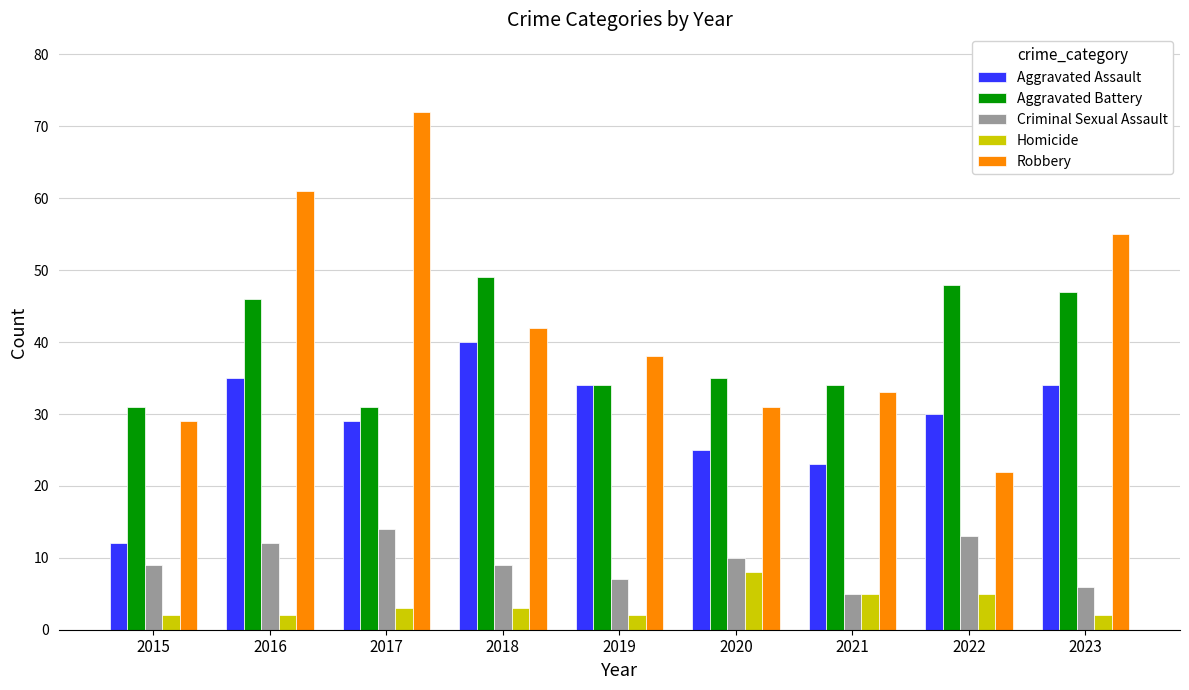

Which series has the widest spread of values?

Robbery